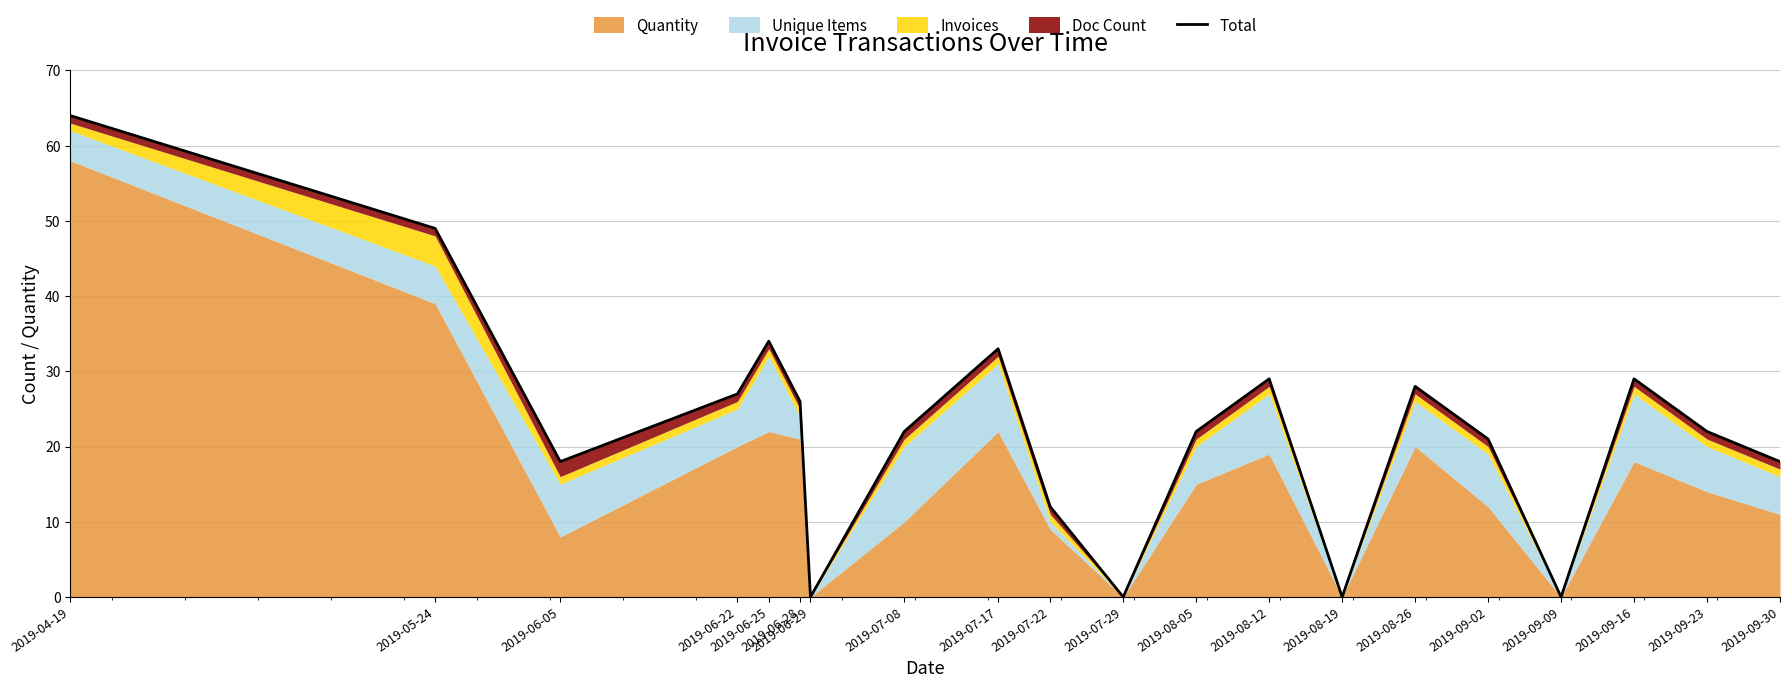

How many positive values are there?

16